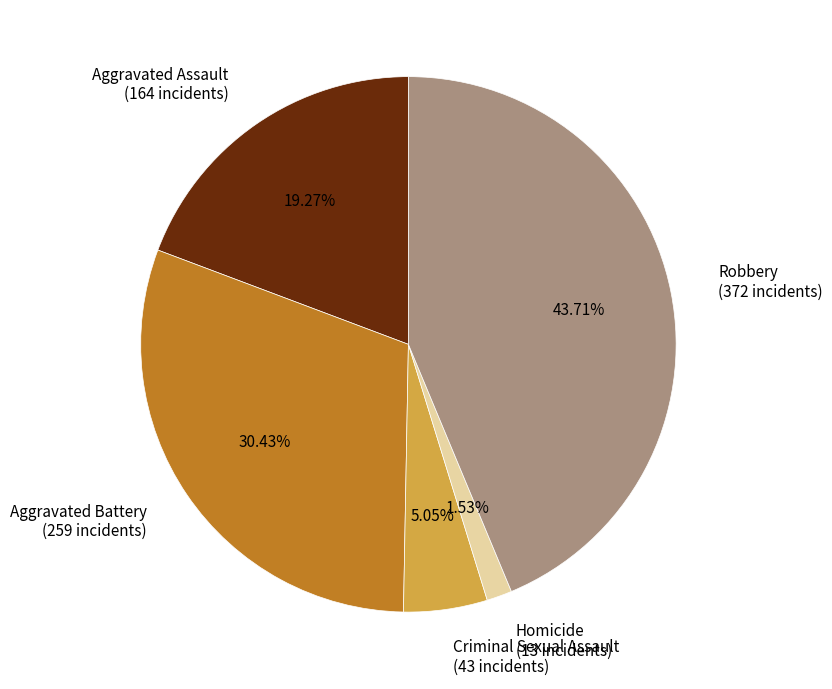

The Homicide slice represents 10% of the pie. True or false?

False